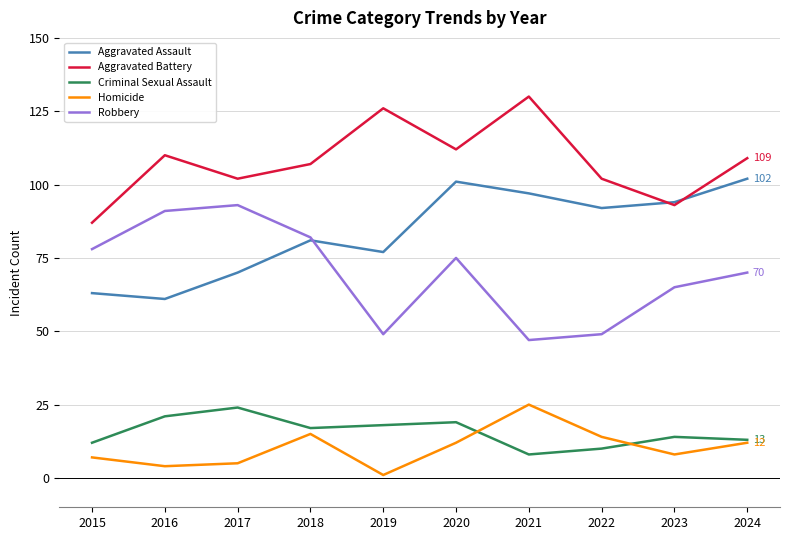

At which label does Homicide first exceed 12?

2018